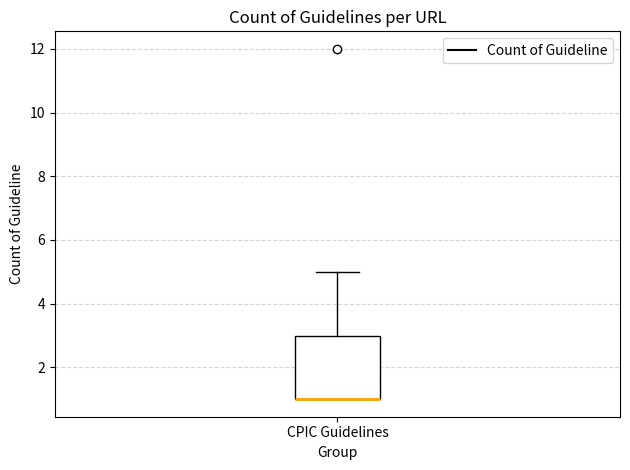

Where is the upper edge of the box for CPIC Guidelines on the y-axis? The values are not printed on the chart, so give them approximately, as read against the axis.

3